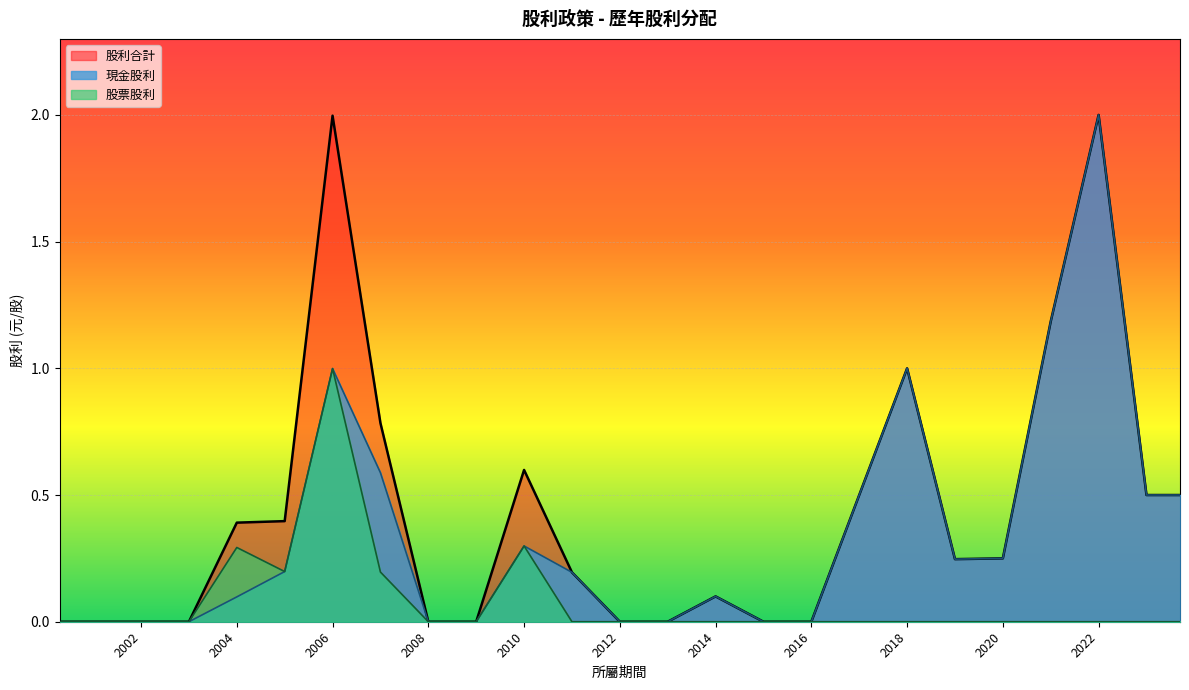

Is the value of 股利合計 at 2020 greater than the value of 股票股利 at 2022?

Yes